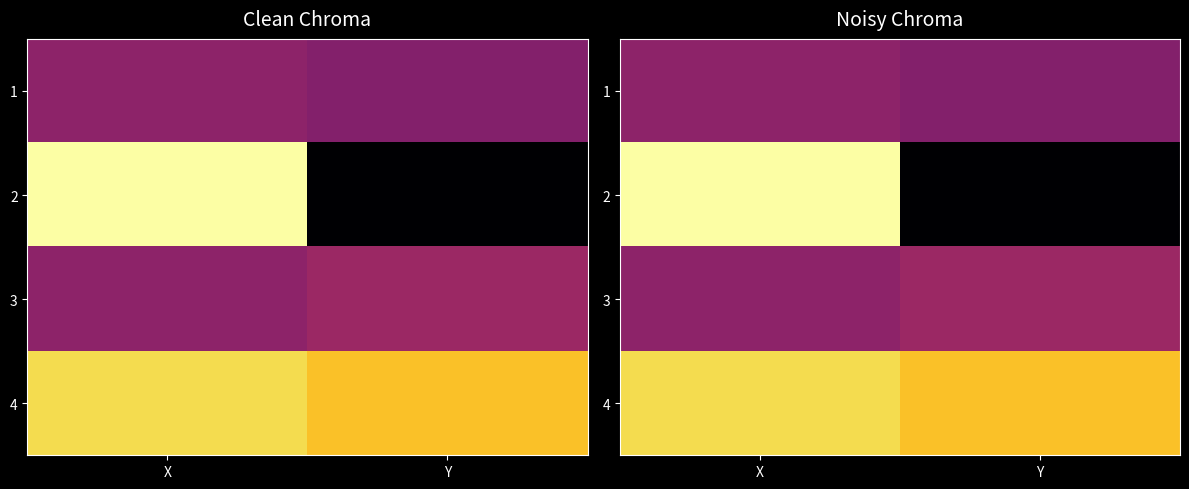

How many data points does each series have?

2